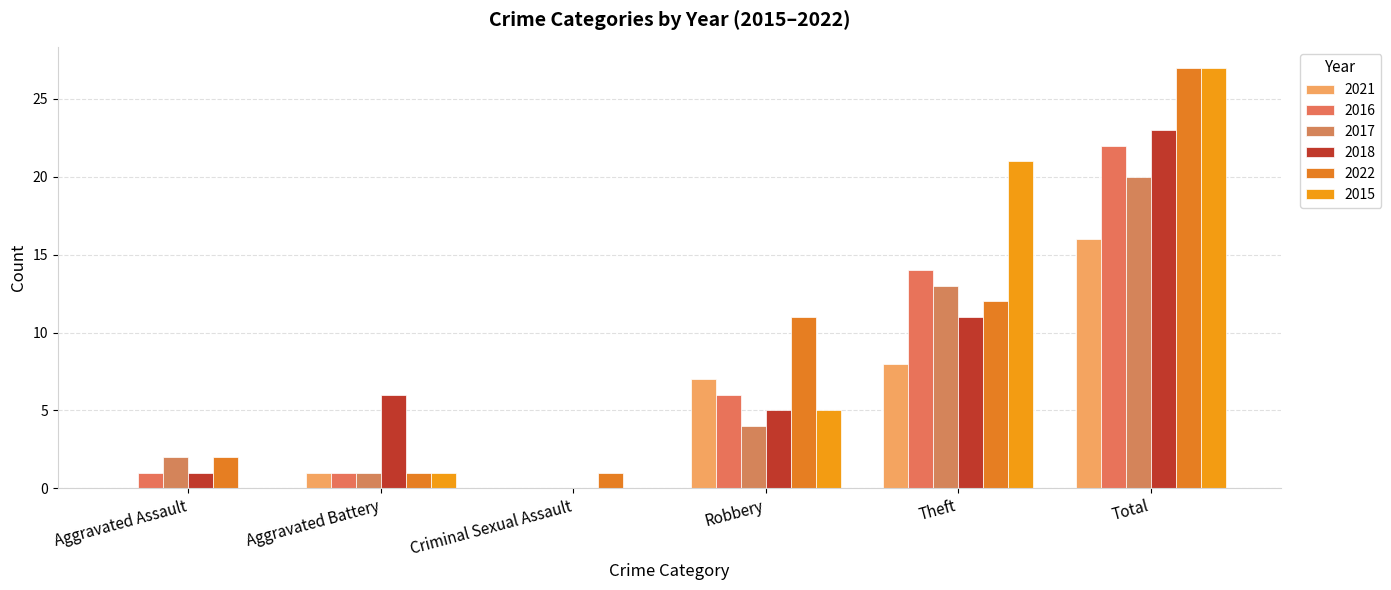

What is the total value across all series at Aggravated Battery?

11